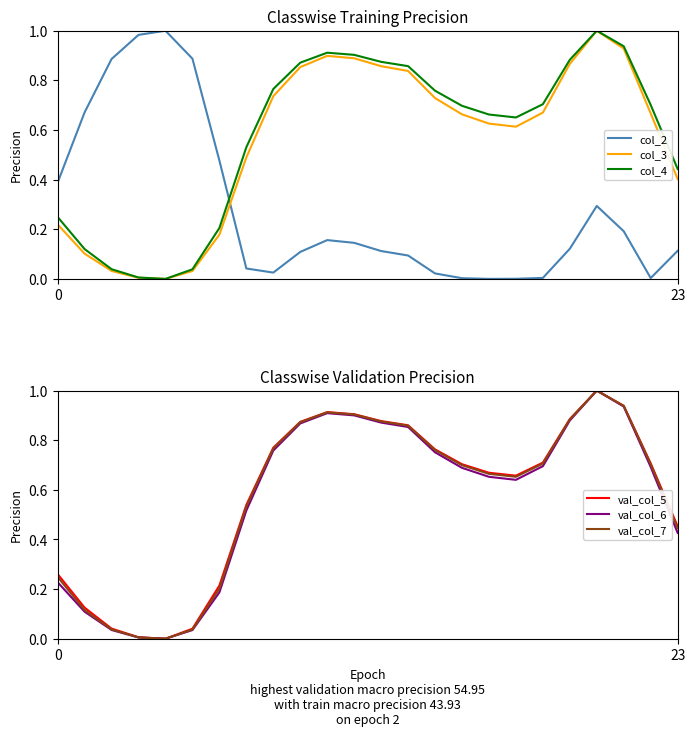

After their last crossing, which series has the higher values: col_4 or col_2?

col_4